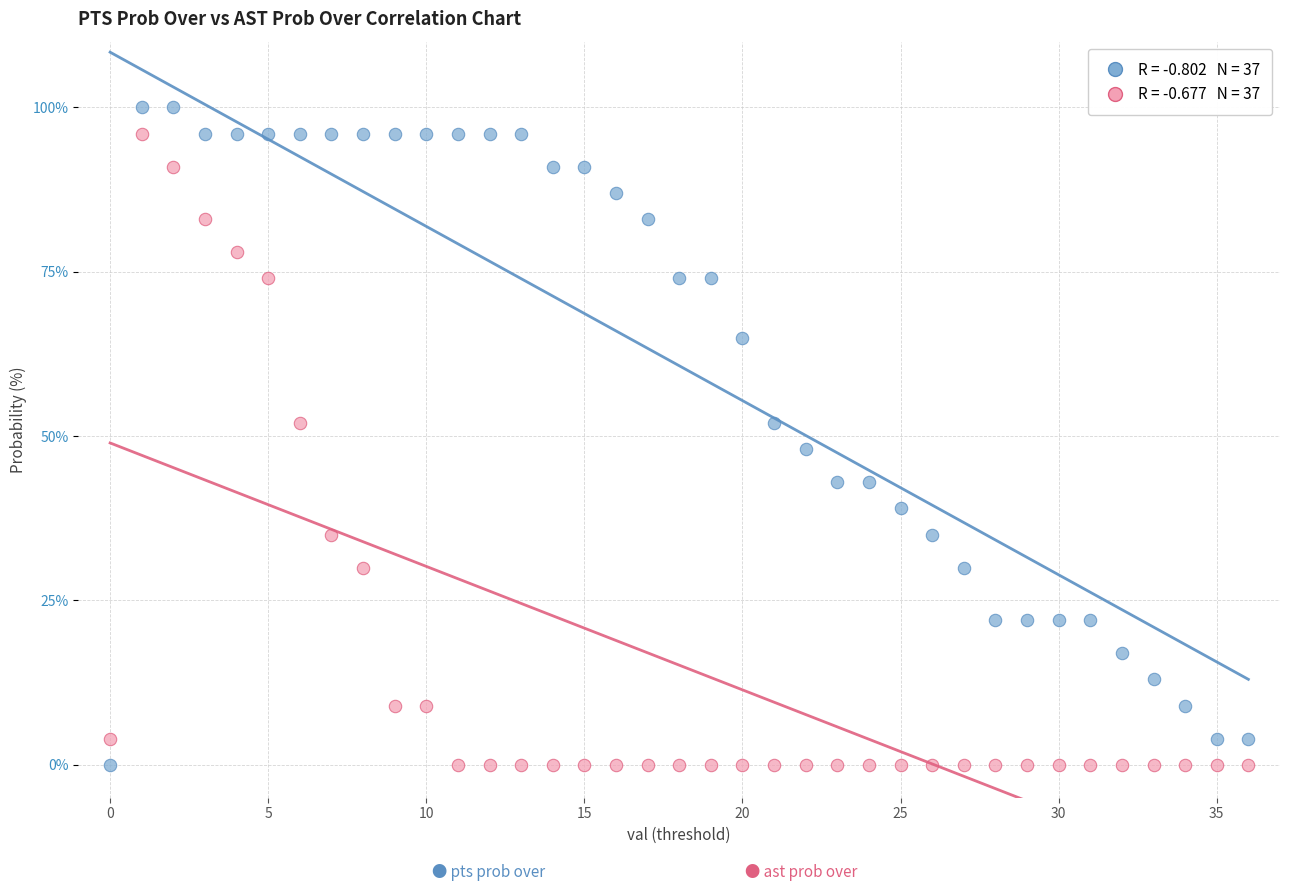

Across all data points, what is the range of Y values (max minus min)?

100